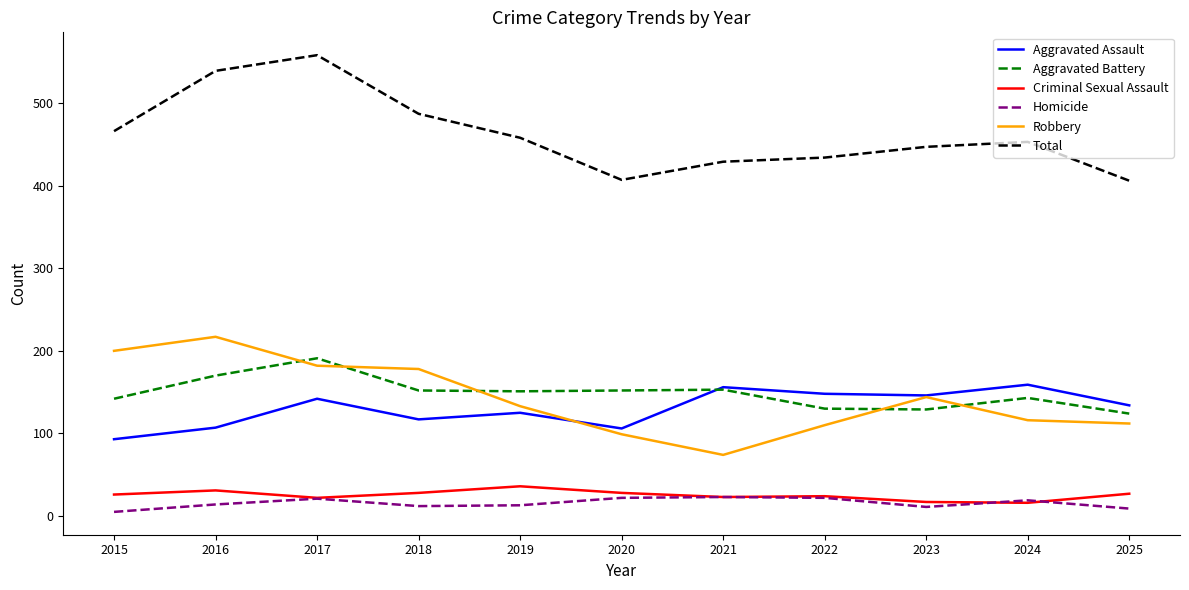

True or false: Total and Robbery intersect in this chart.

False